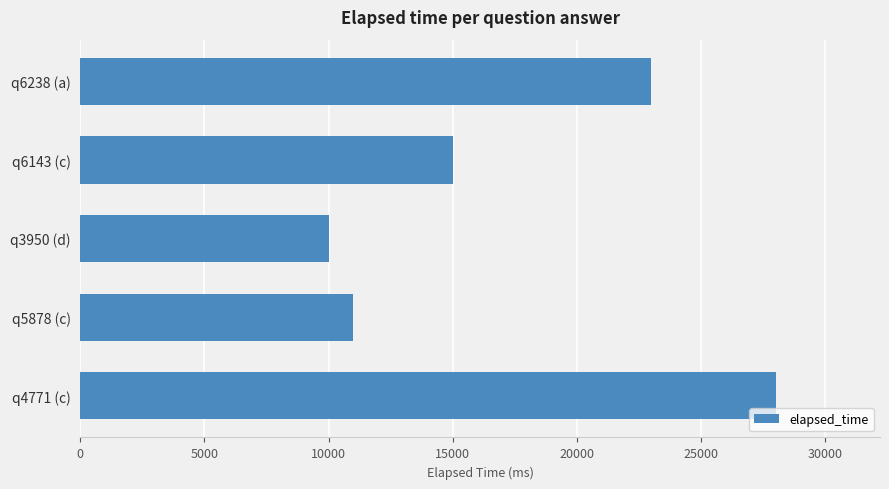

Does the chart contain any negative values?

No